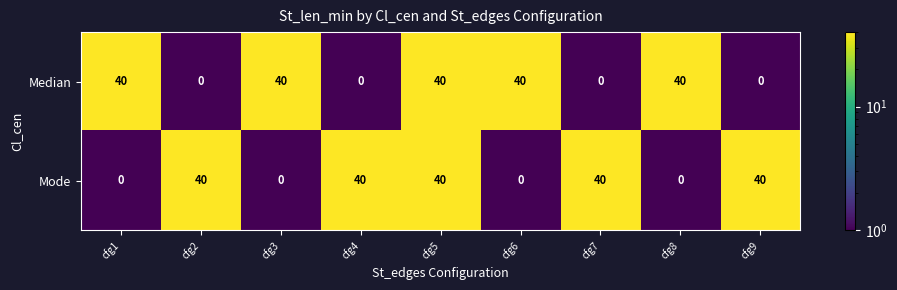

What is the maximum value shown in the chart?

40